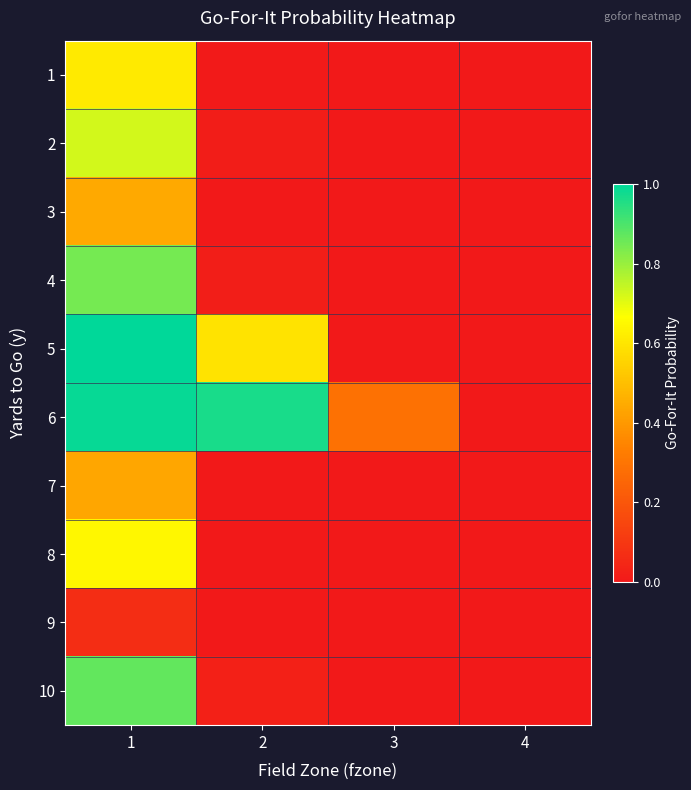

Rank the series by their maximum value, from highest to lowest.

5, 6, 10, 4, 2, 8, 1, 3, 7, 9